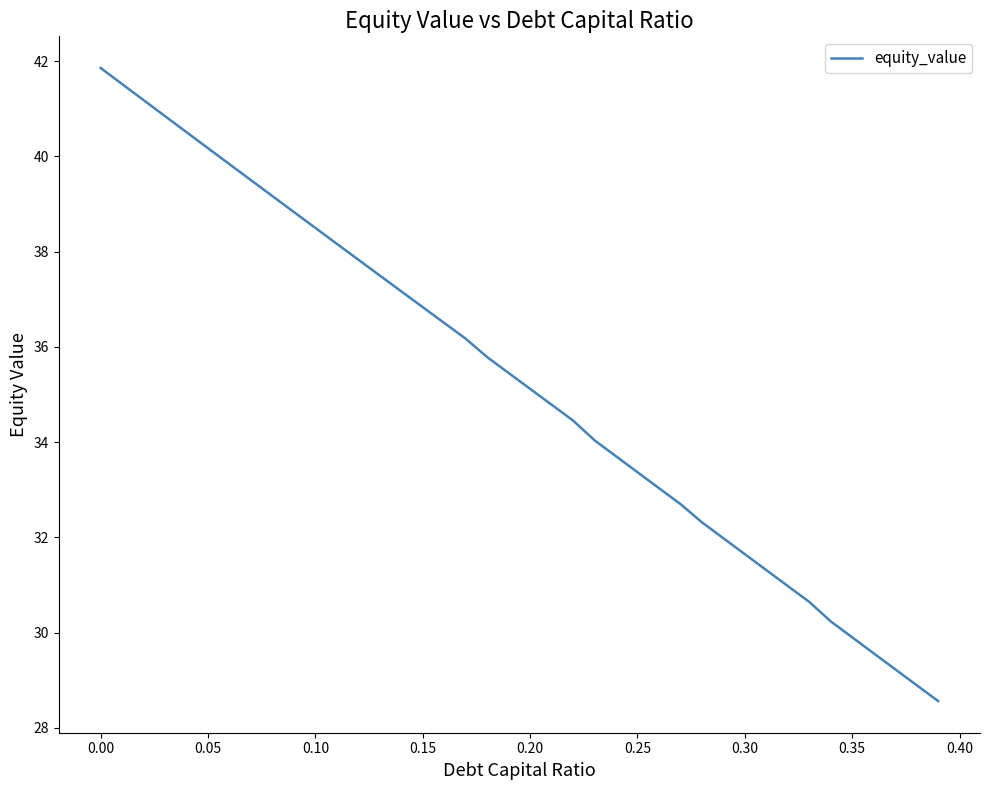

What is the difference between the maximum and minimum values?

13.3